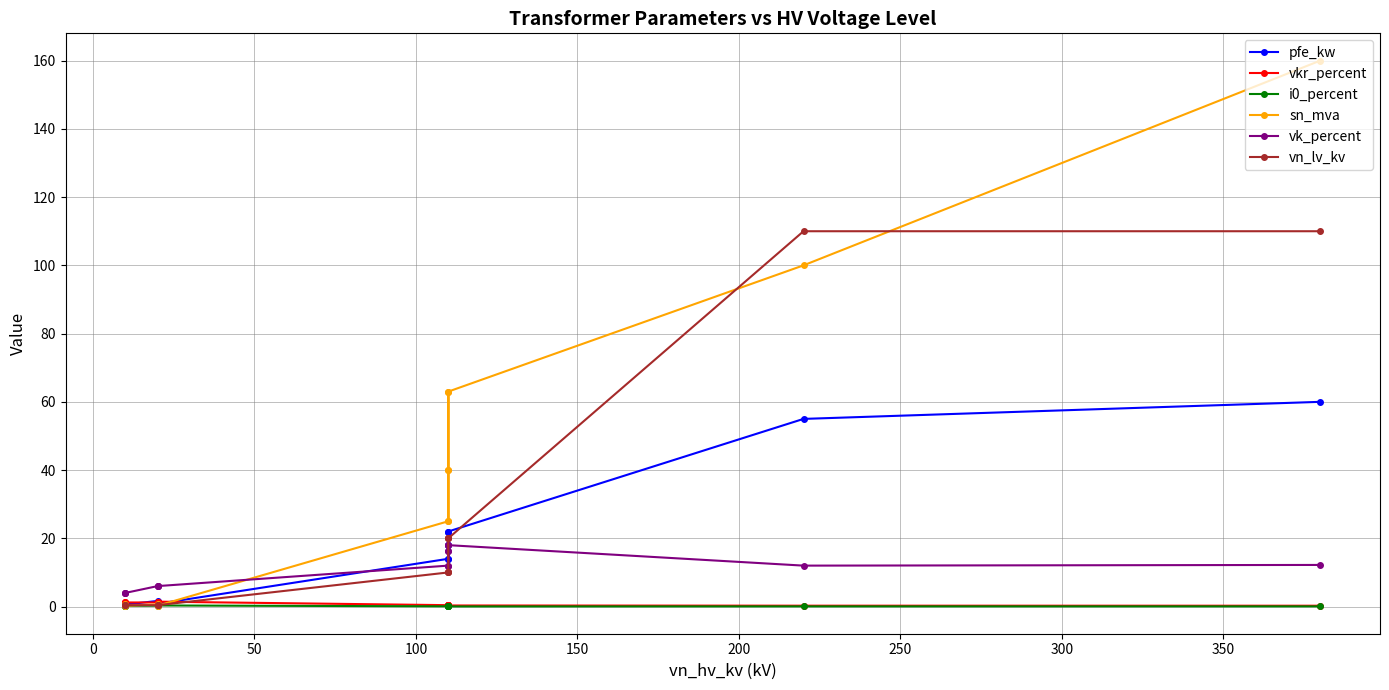

What are all the series names shown in the legend?

pfe_kw, vkr_percent, i0_percent, sn_mva, vk_percent, vn_lv_kv